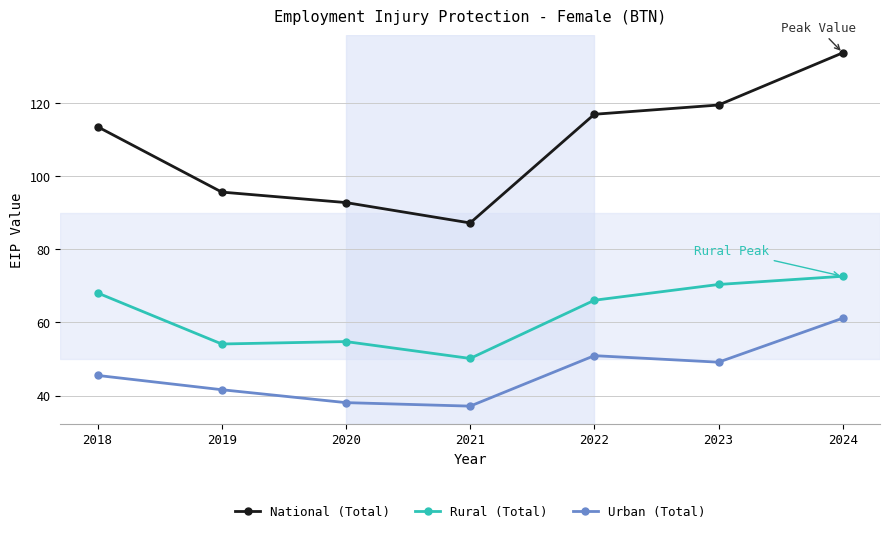

Which category has the highest value in the Rural (Total) series?

2024